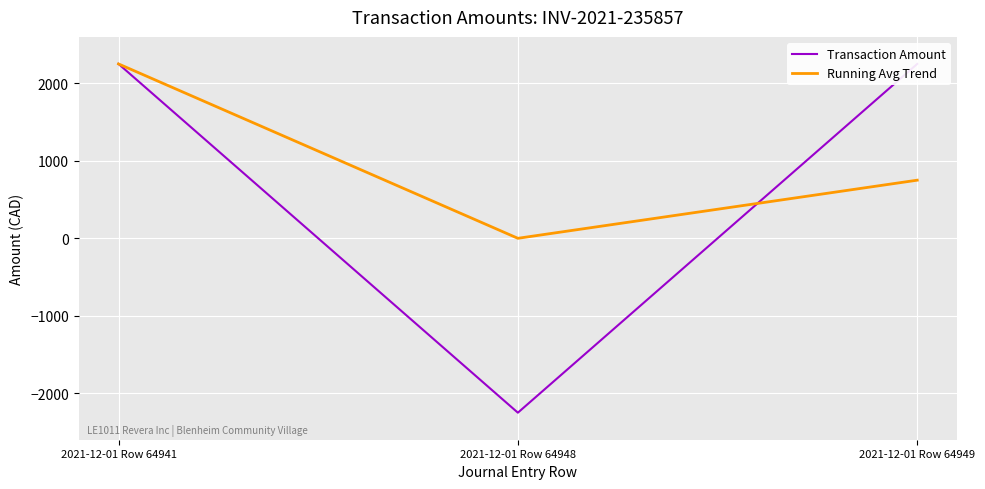

Which series has the largest total across all categories?

Running Avg Trend